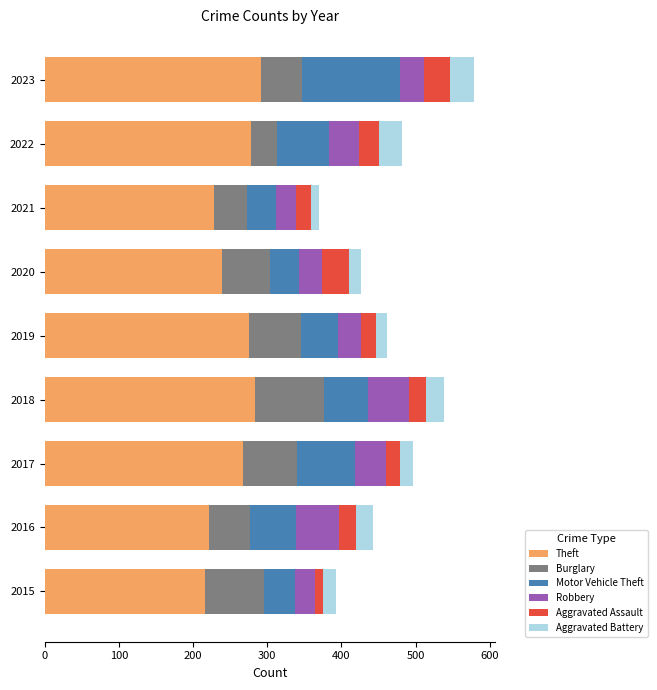

What is the total value across all series at 2018?

538